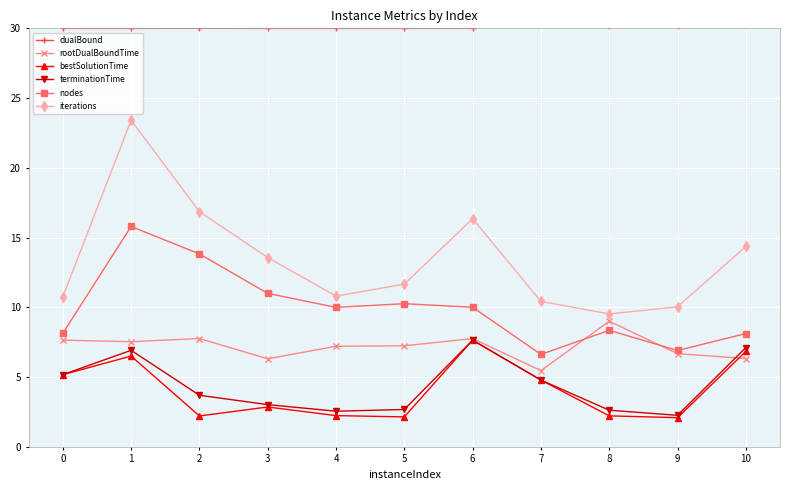

The rootDualBoundTime series shows 7.5 at 1. True or false?

True